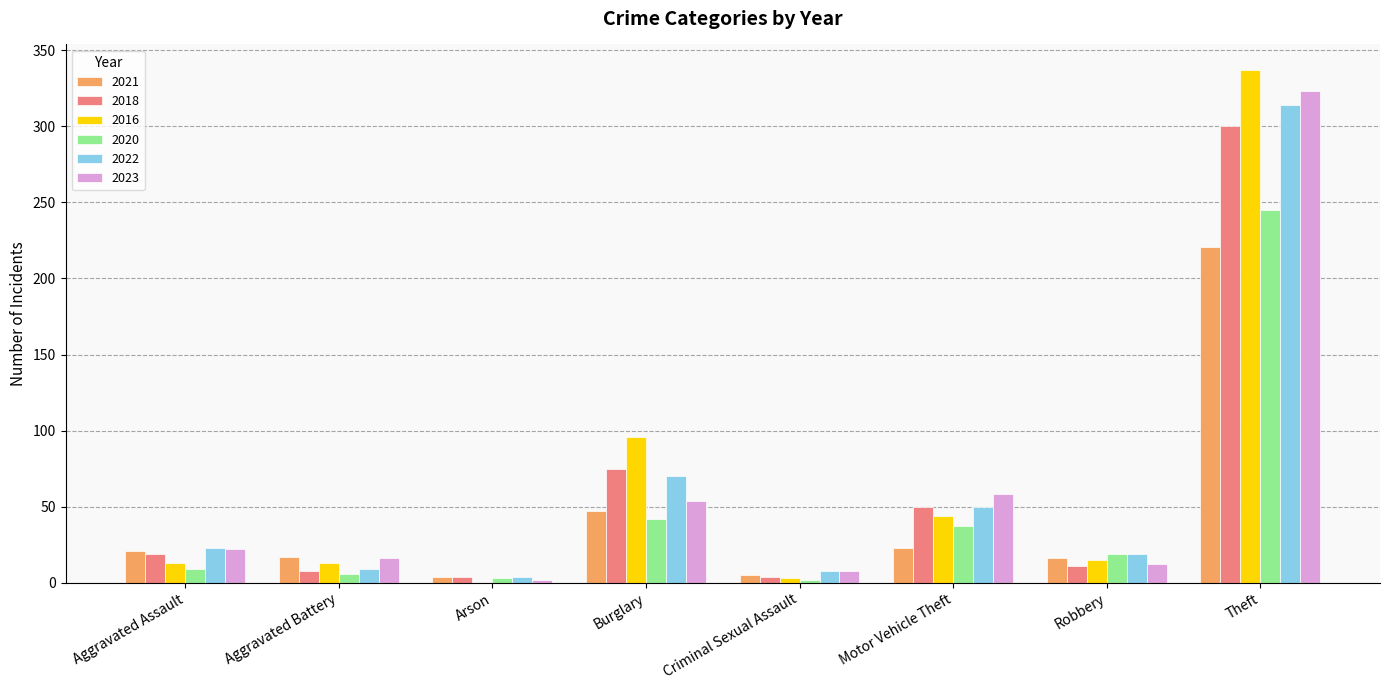

Which category has the highest value in the 2023 series?

Theft